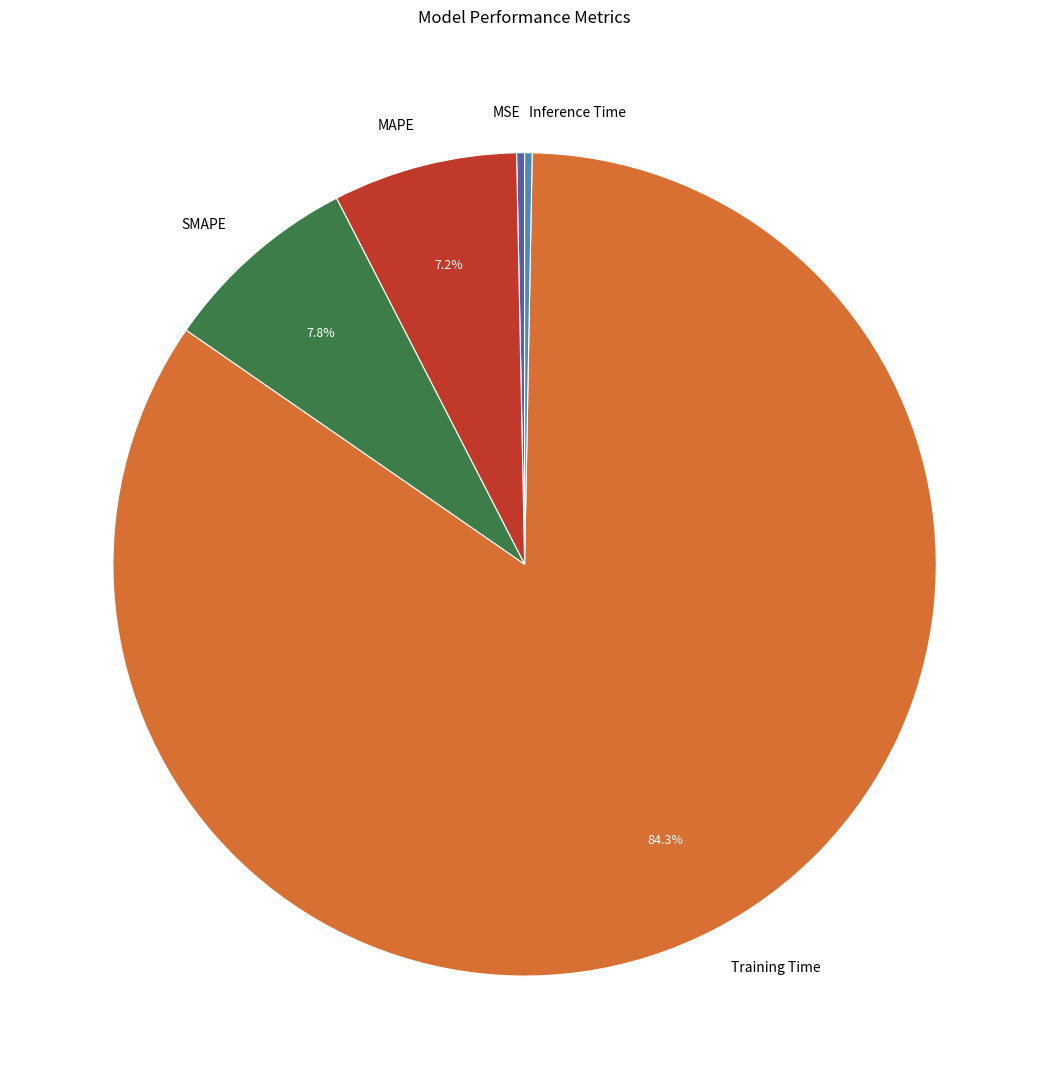

To the nearest percent, what is the difference between the largest and smallest slice percentages?

84%